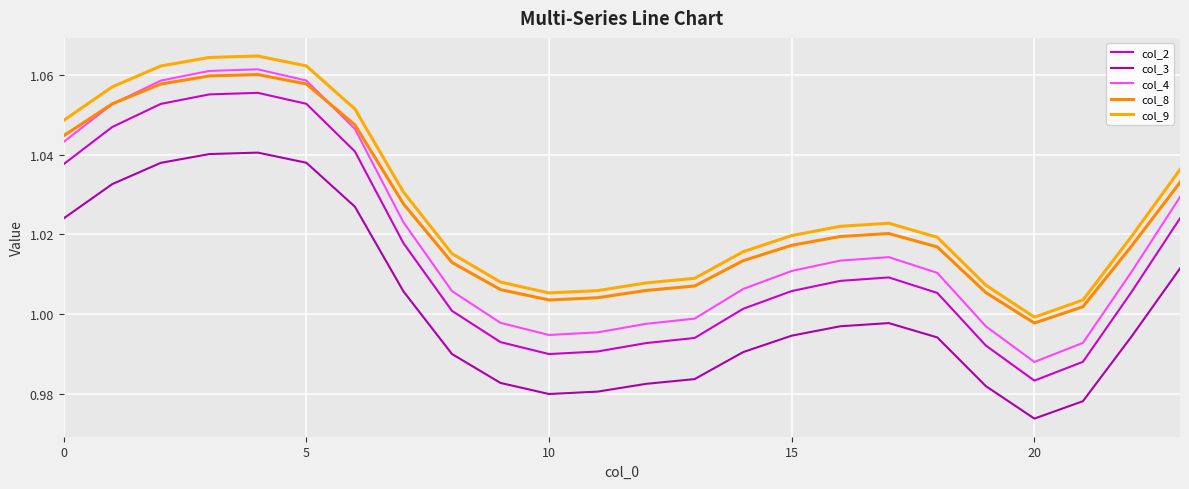

How many lines are shown in the chart?

5